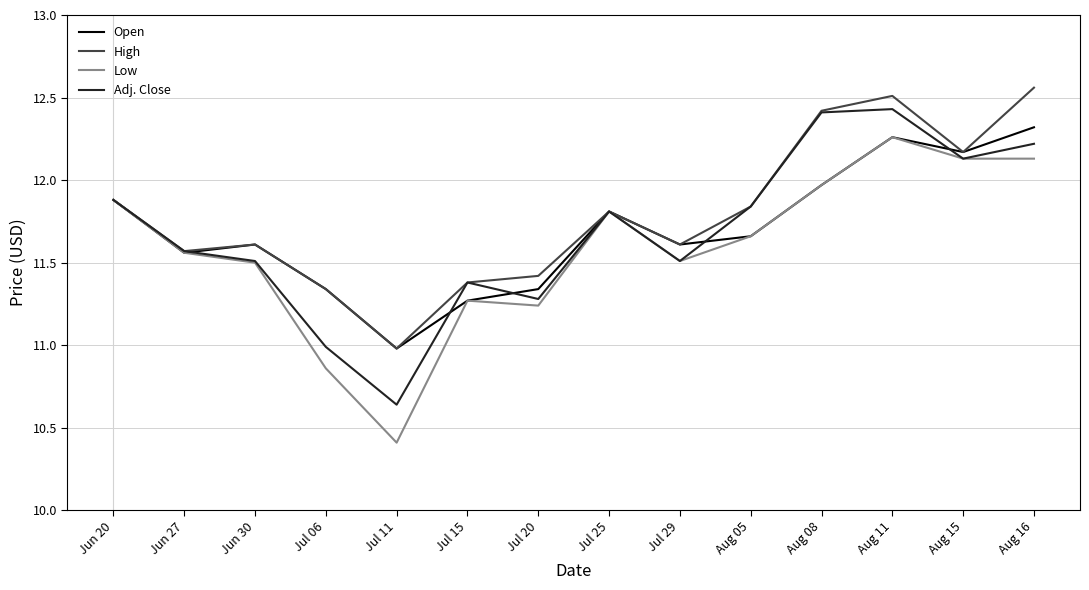

Where is Adj. Close nearest to the value 11?

Jul 06